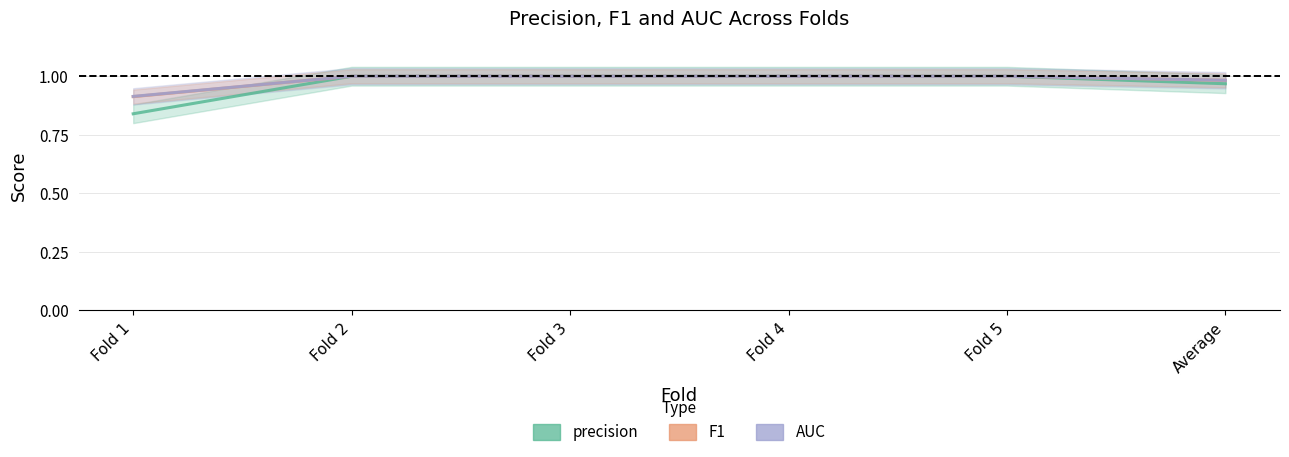

At which category does the chart reach its peak across all series?

Fold 2